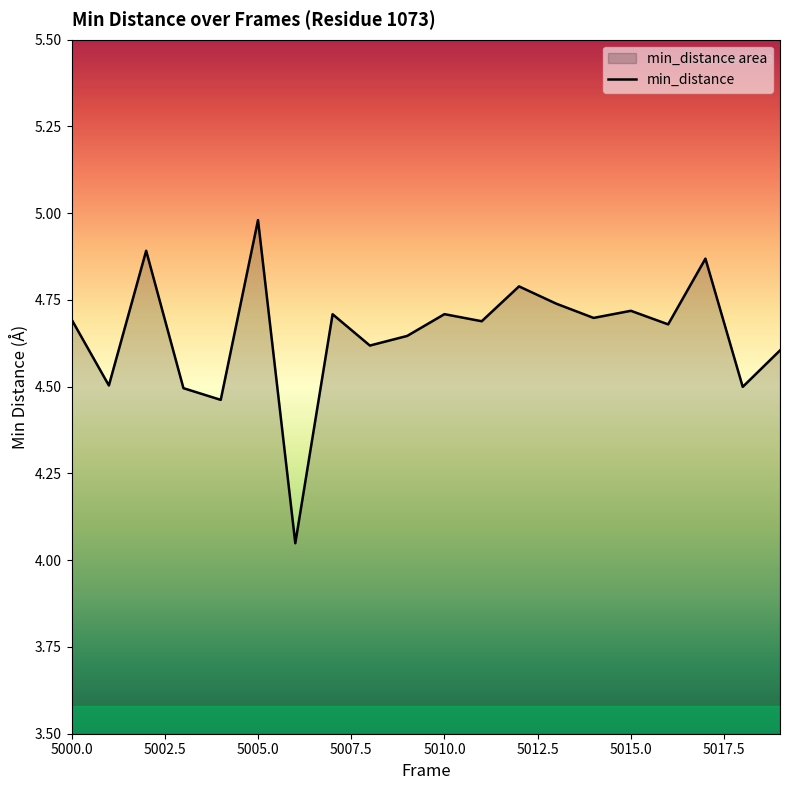

Approximately how many times larger is the value at 5005.0 compared to 5000.0?

1.1